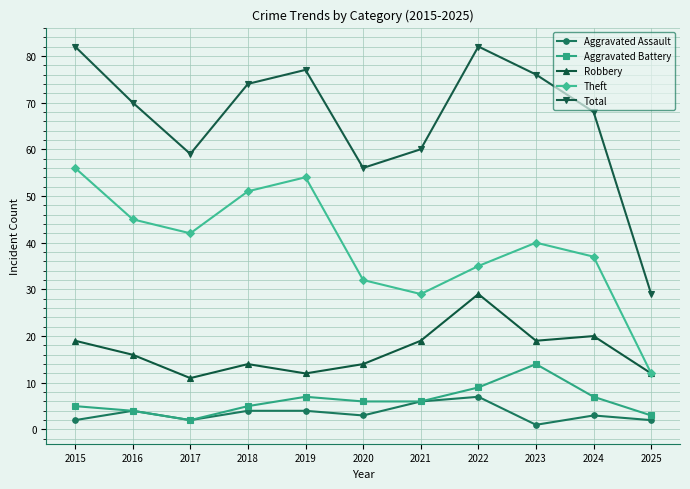

What is the spread (max minus min) of values at 2019?

73